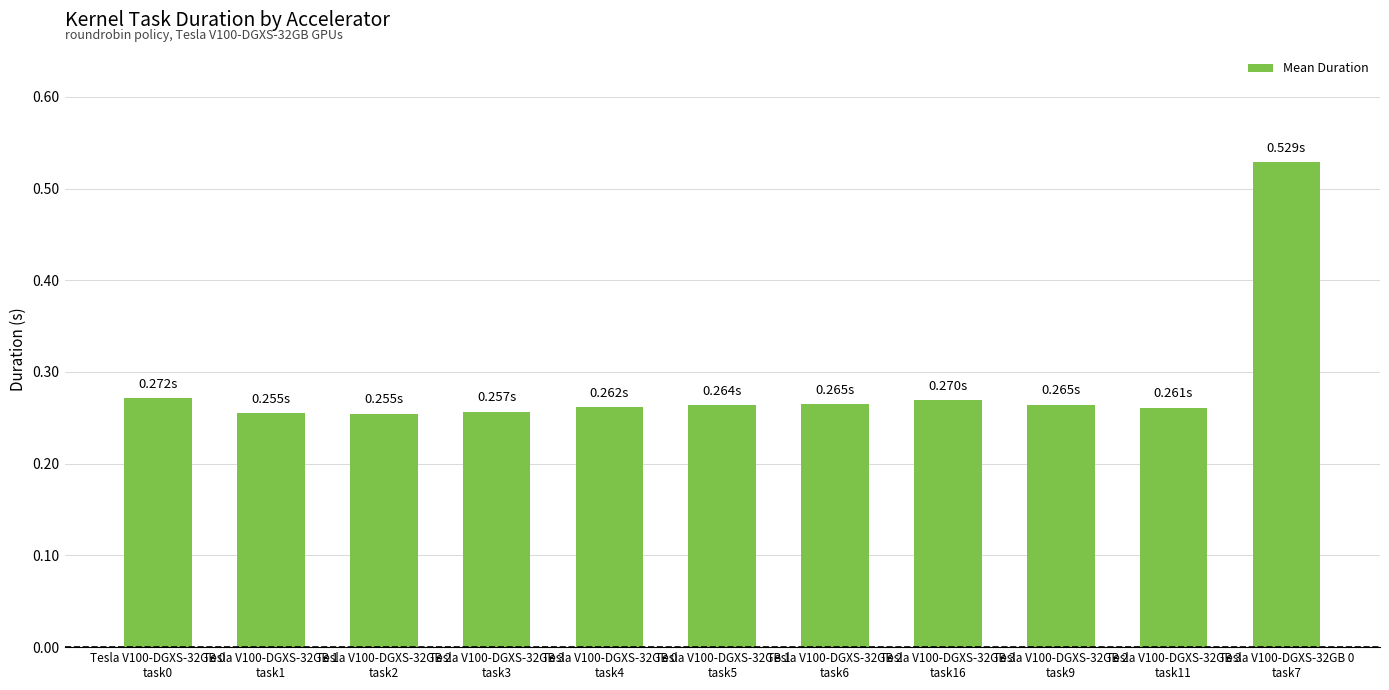

True or false: the data shows 0.8 at Tesla V100-DGXS-32GB 0
task7.

False